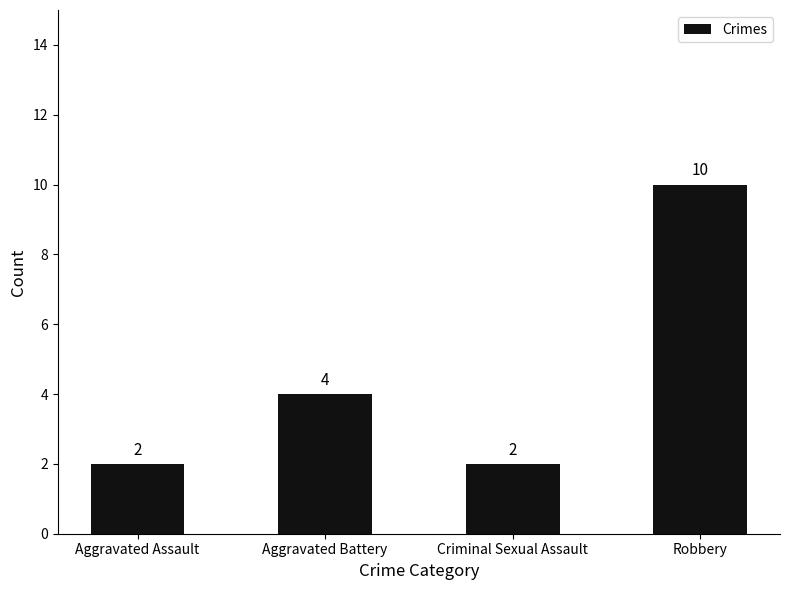

What is the label of the 1st bar from the left?

Aggravated Assault